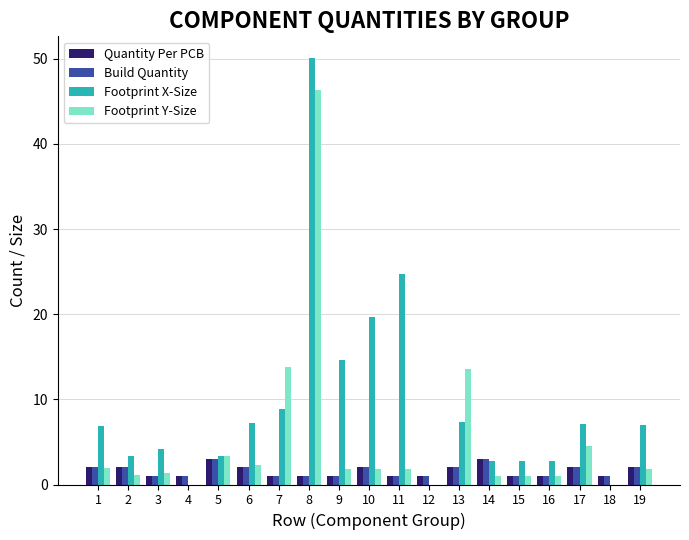

Count the number of categories in the chart.

19